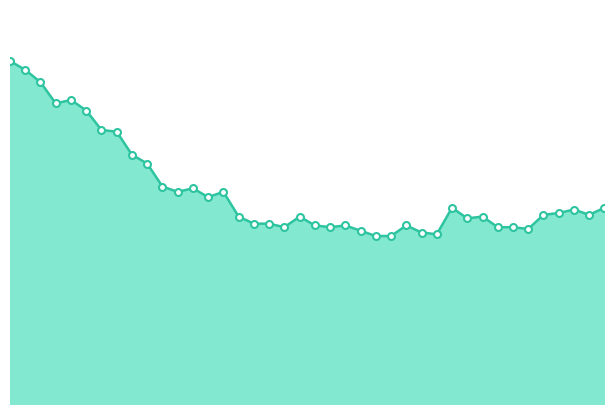

True or false: the data has more than 0 interior local peaks.

True